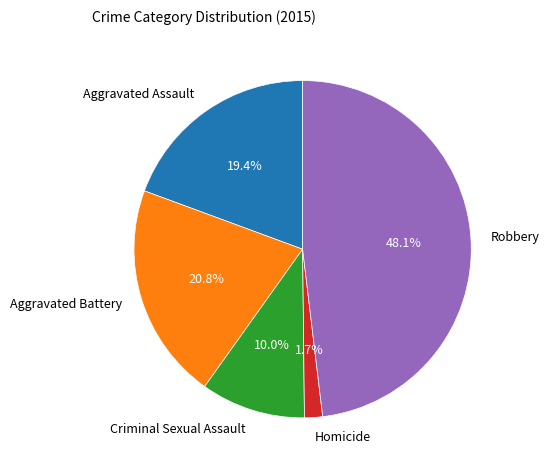

What is the ratio of the value at Aggravated Assault to the value at Aggravated Battery?

0.9